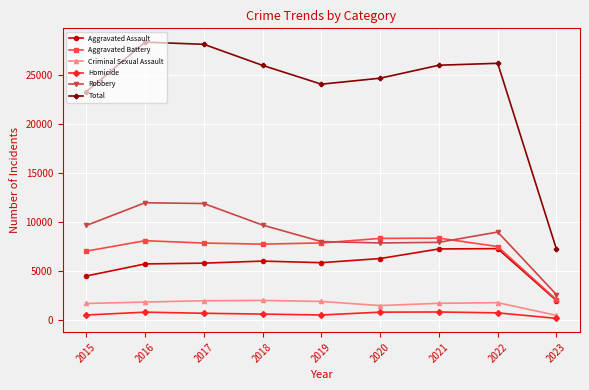

Is the value of Robbery at 2018 greater than the value of Homicide at 2021?

Yes